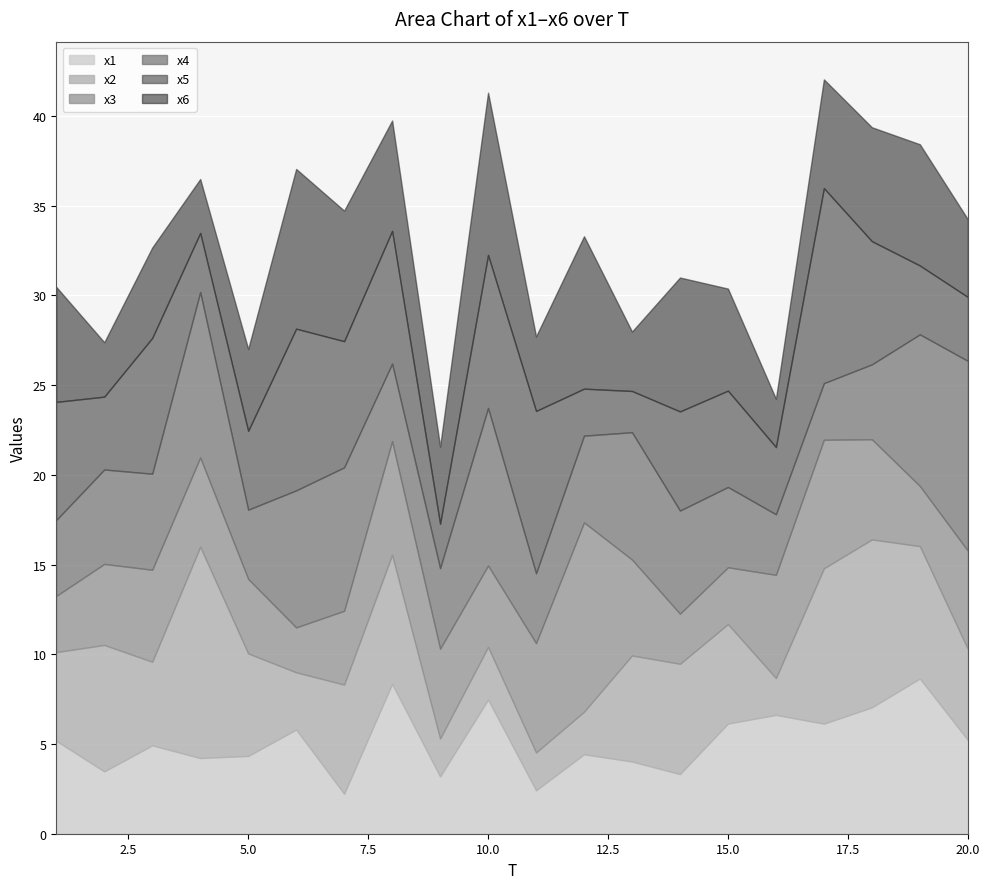

What is the value of the x4 point at the 11th from the left?

3.9